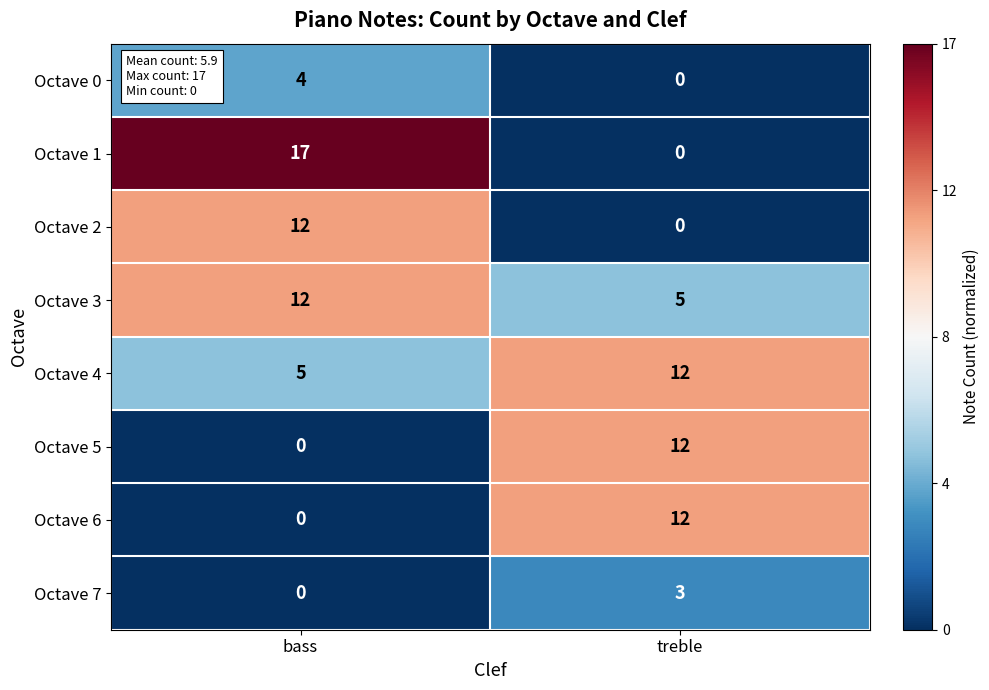

How many values in the Octave 1 series are below 17?

1